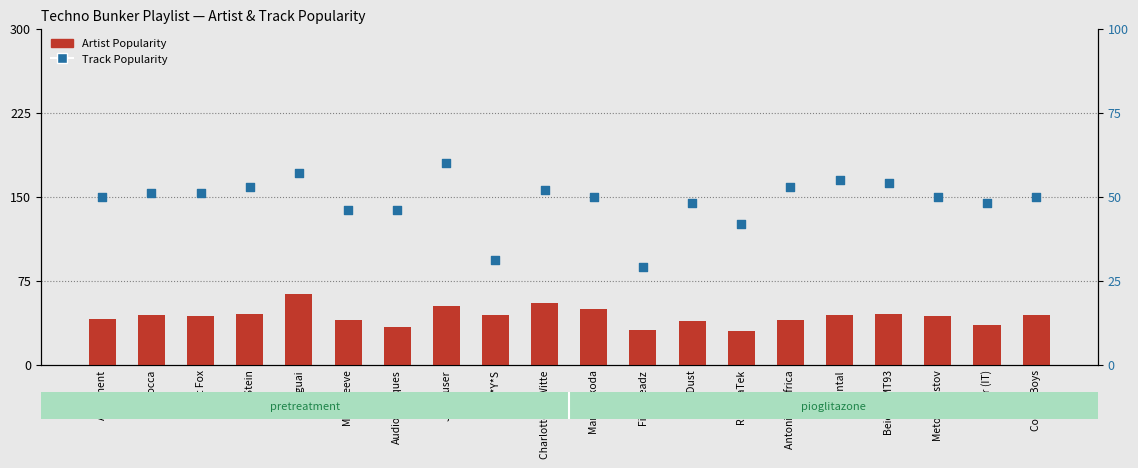

At how many categories does at least one series exceed 51?

7